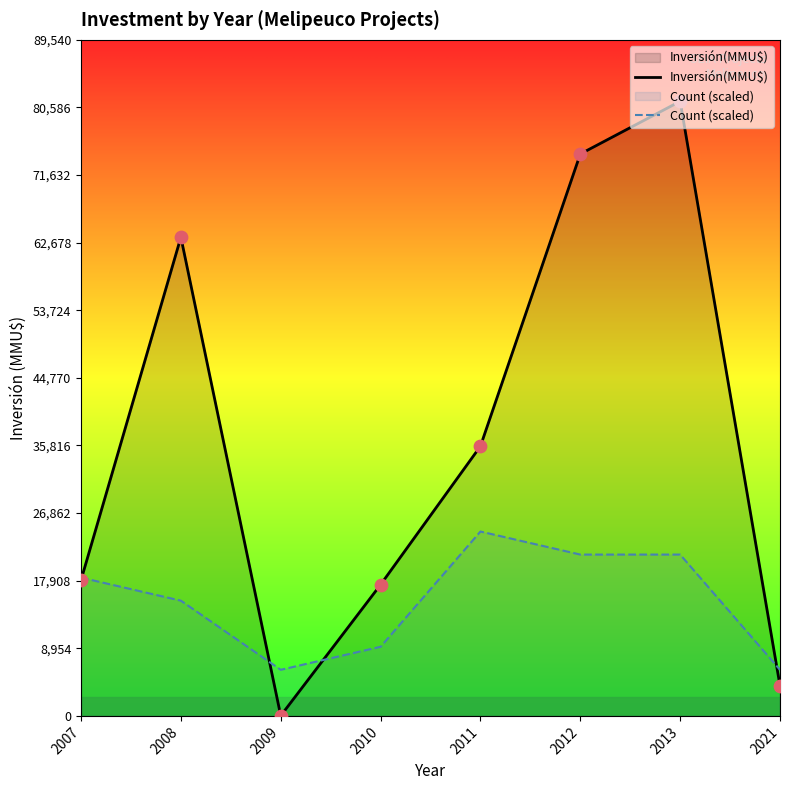

Is the value of Count (scaled) at 2012 greater than the value of Inversión(MMU$) at 2010?

Yes